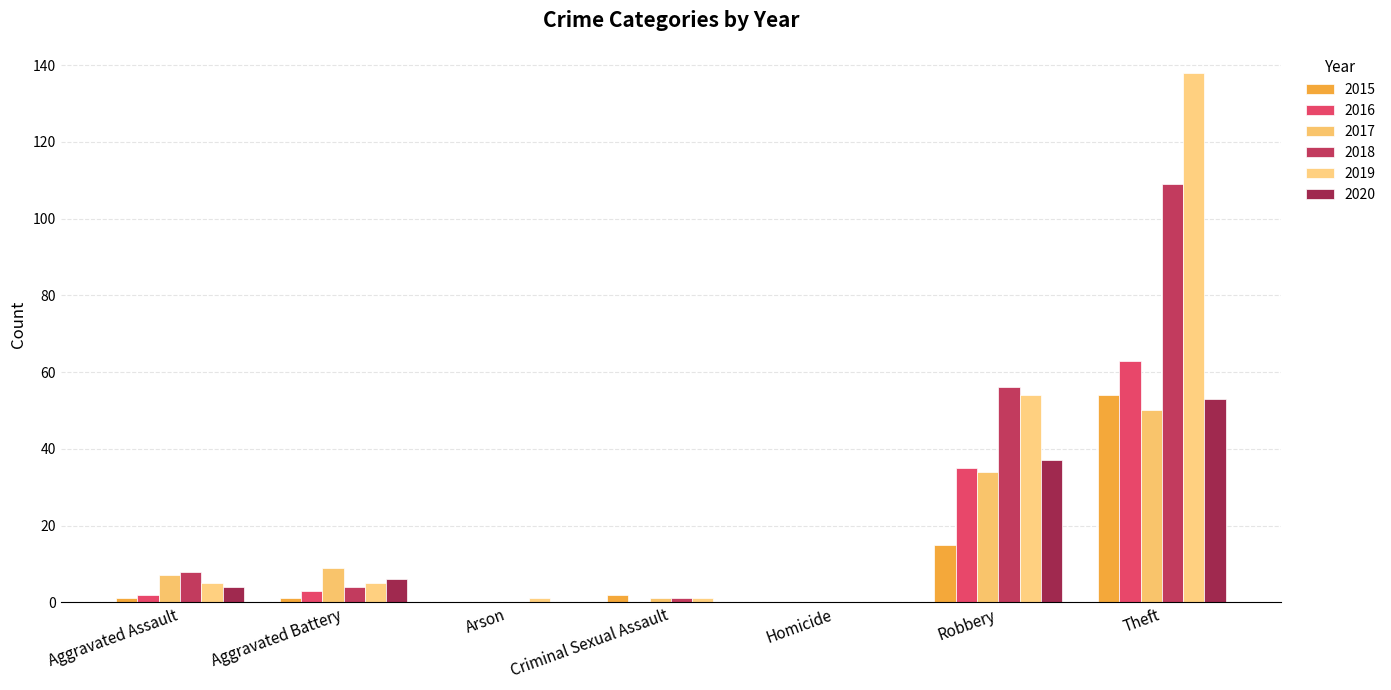

Between Arson and Criminal Sexual Assault, which series saw the biggest shift?

2015